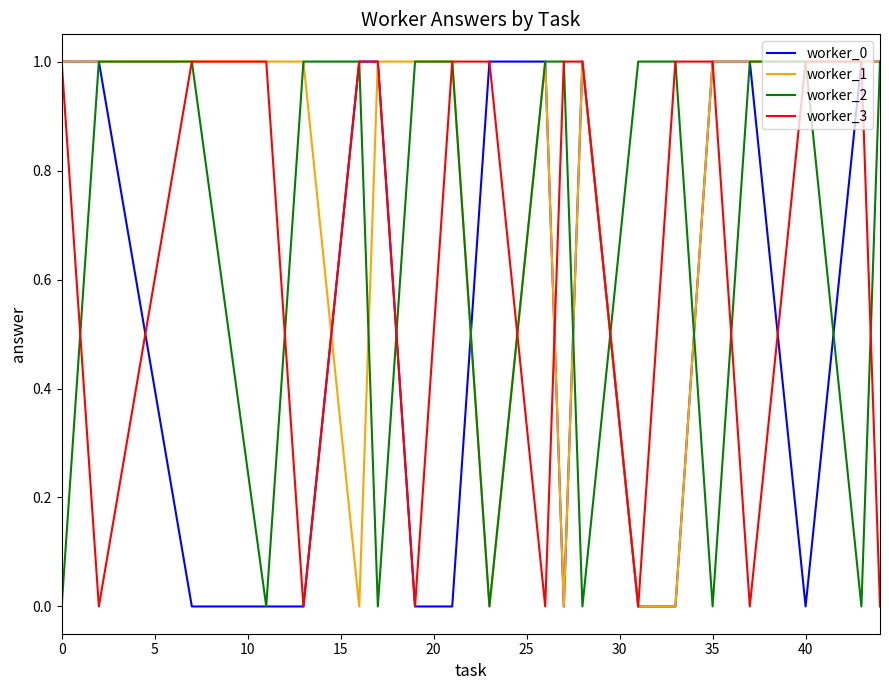

Which series has the largest total across all categories?

worker_1